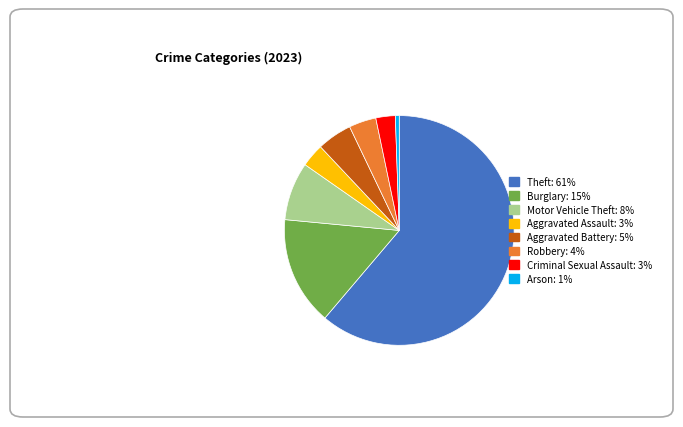

Do Burglary and Theft together represent more than half of the pie?

Yes